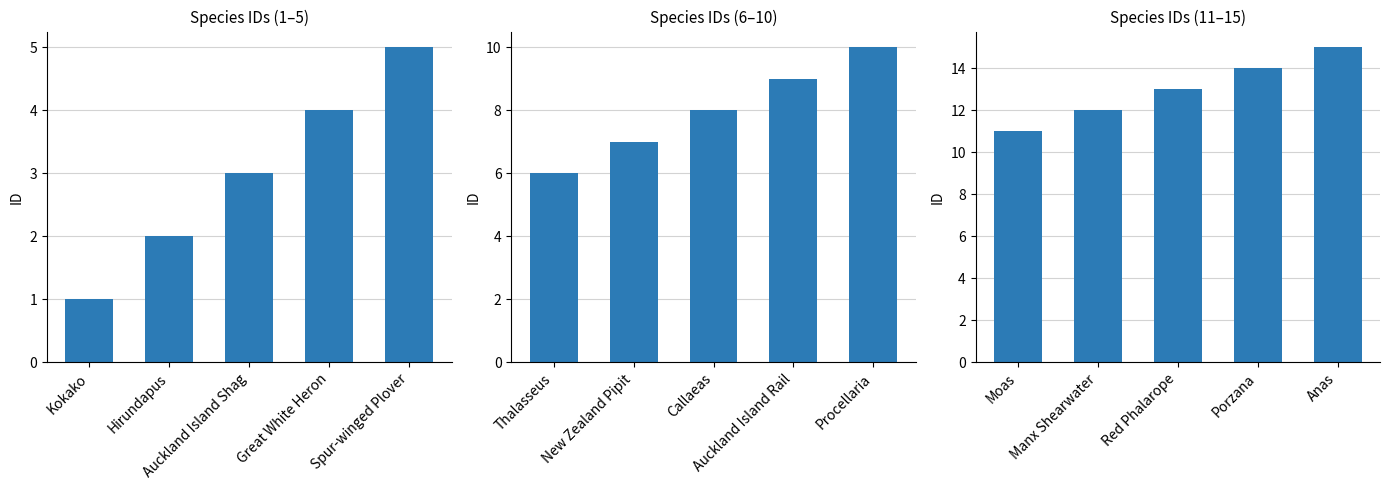

What is the label of the 3rd bar from the left?

Red Phalarope